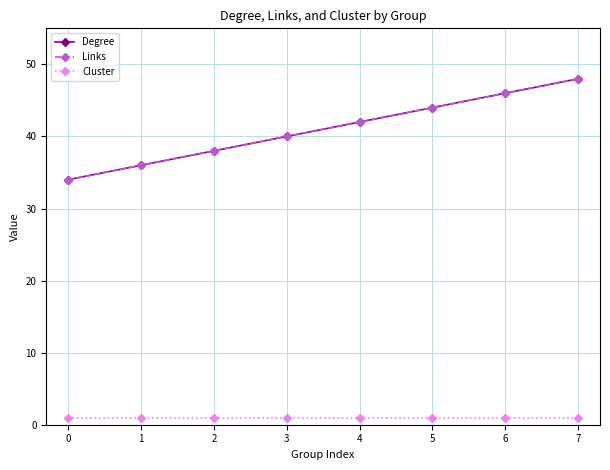

Is this an area chart (filled region under the line)?

No